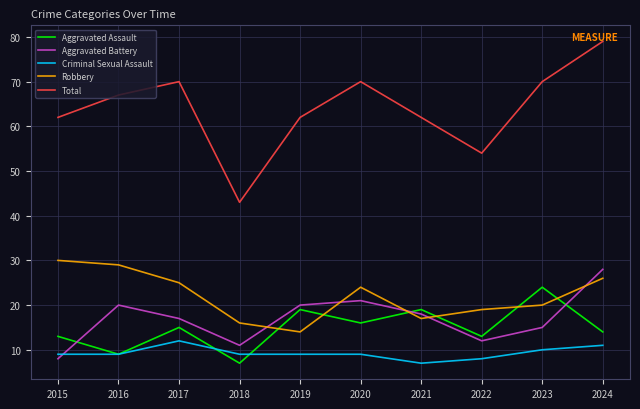

How many interior local valleys does the Total series have?

2